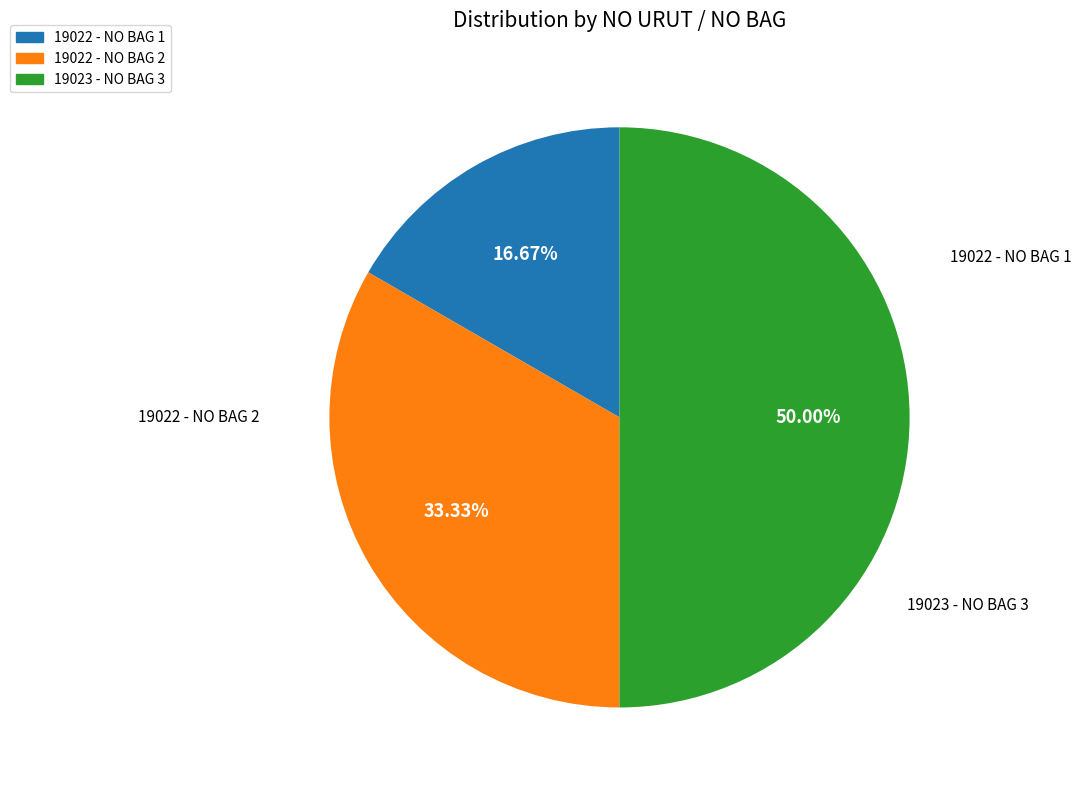

How many slices are in this pie chart?

3